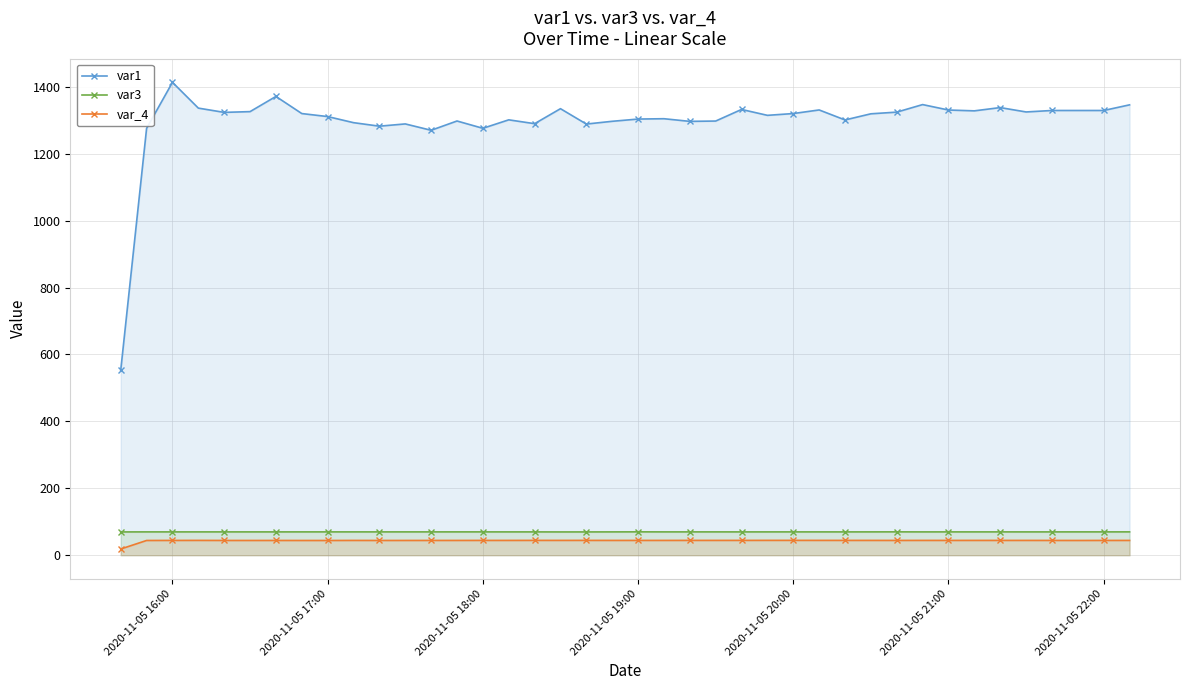

Does the chart have visible grid lines?

Yes